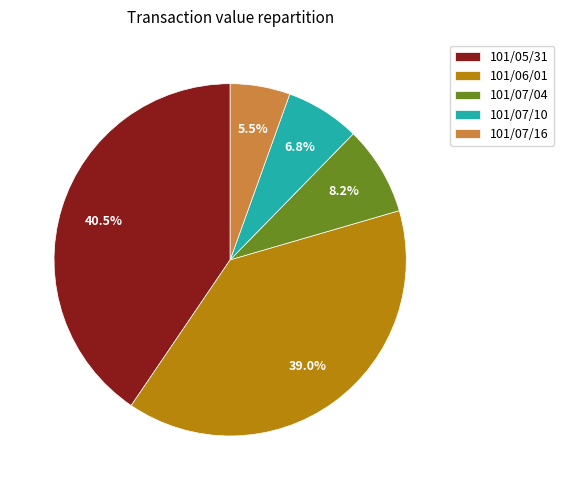

Is there a majority slice in this chart?

No